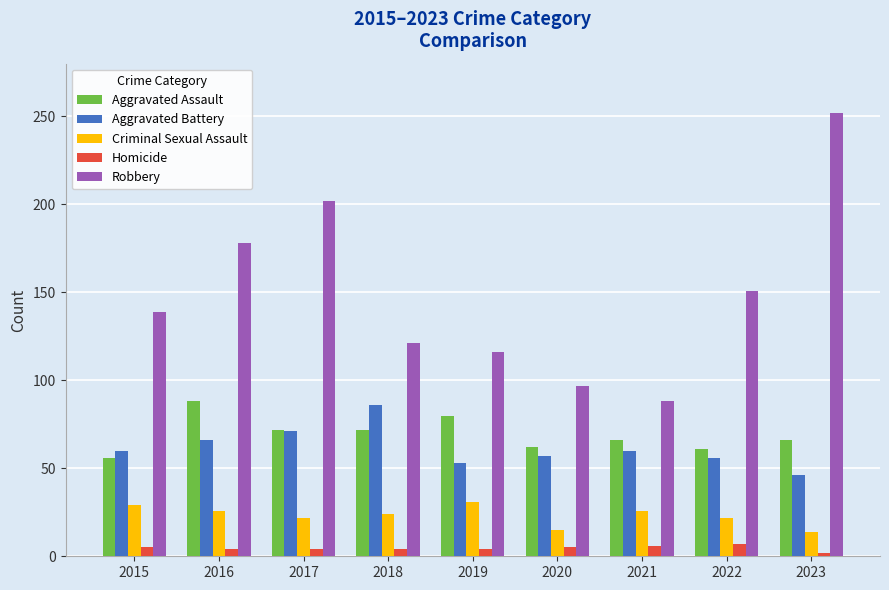

What is the sum of the Criminal Sexual Assault values at 2019 and 2017?

53